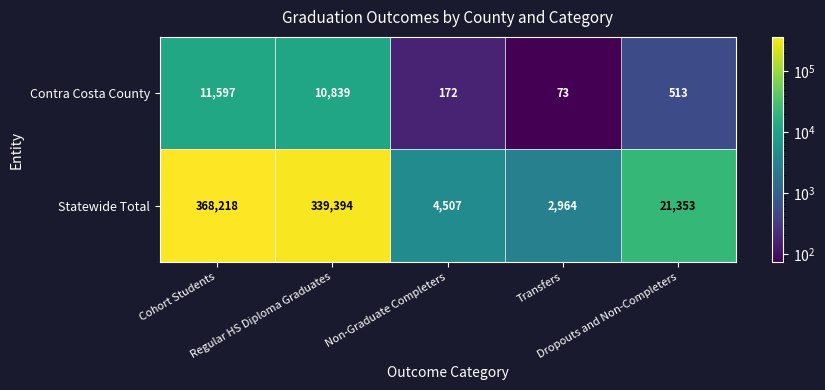

What is the greatest value displayed?

368218